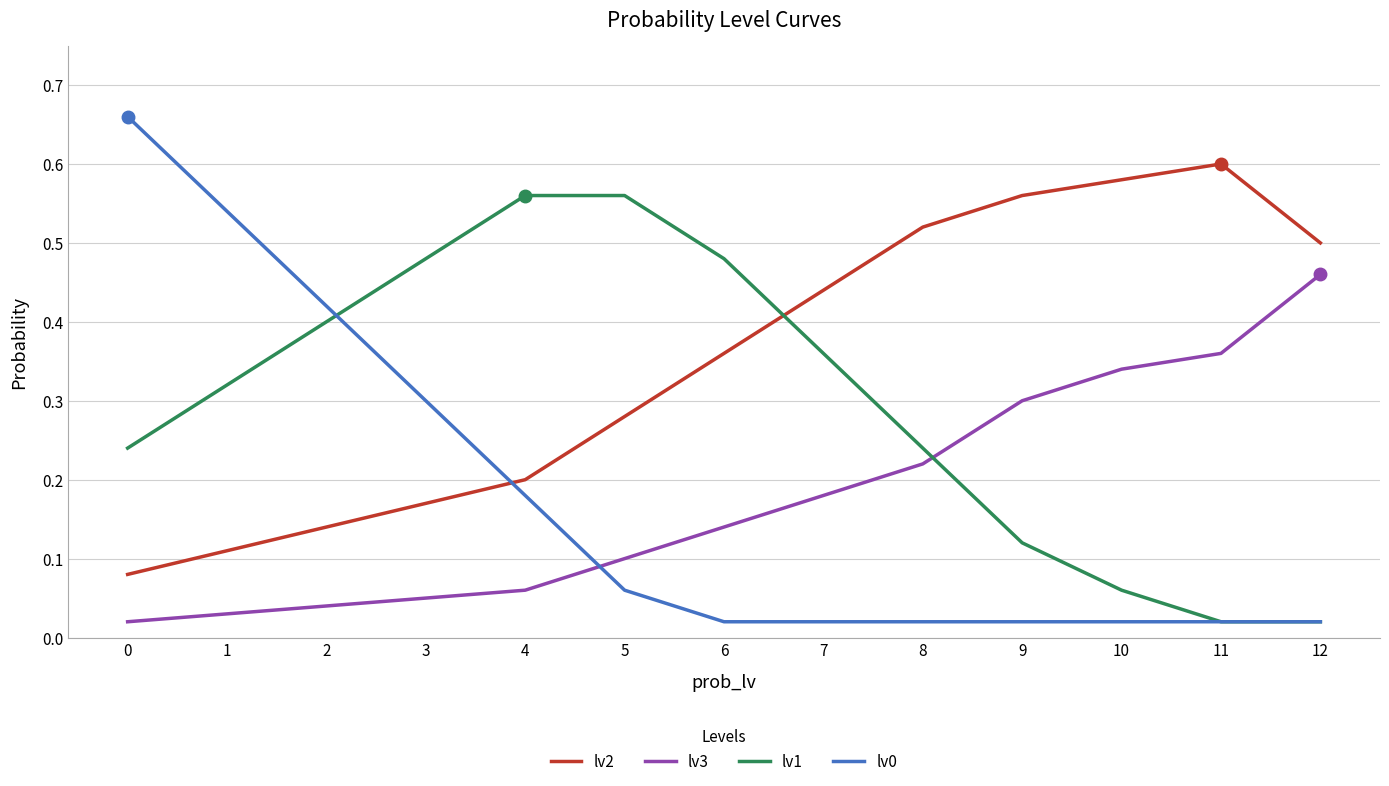

How many intersections are there between lv3 and lv0?

1